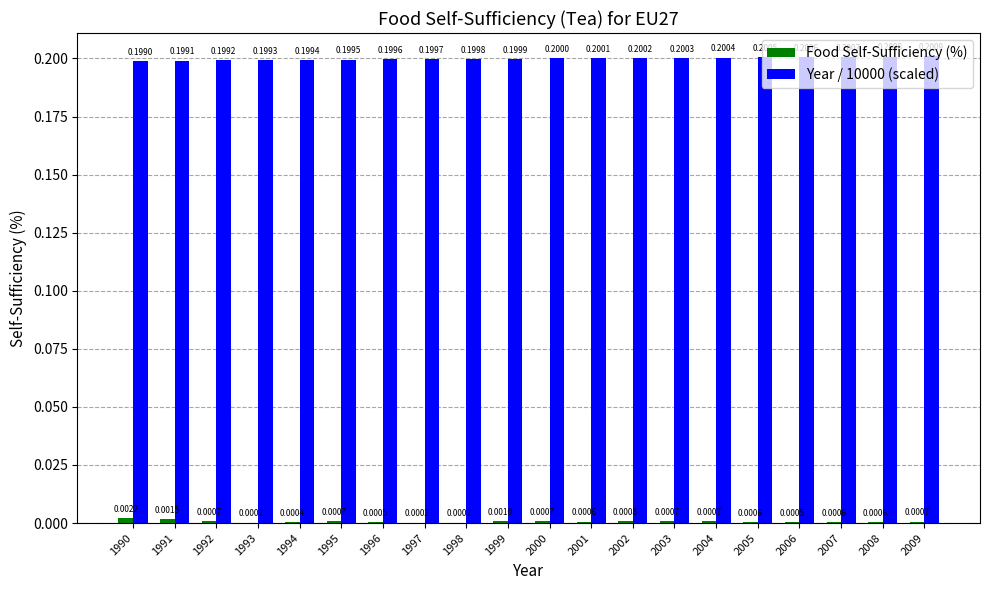

Is the value of Year / 10000 (scaled) at 2007 greater than the value of Food Self-Sufficiency (%) at 2007?

Yes